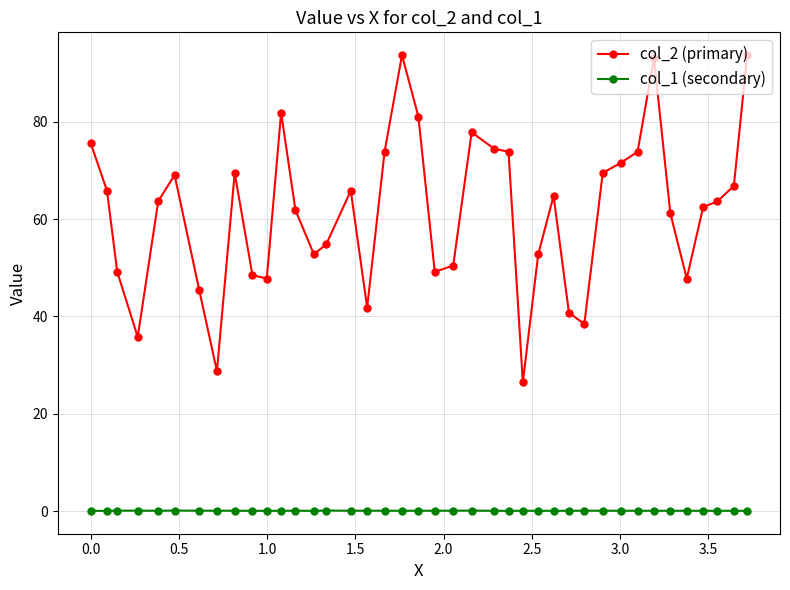

True or false: col_2 (primary) has more than 0 points higher than both neighbors.

True